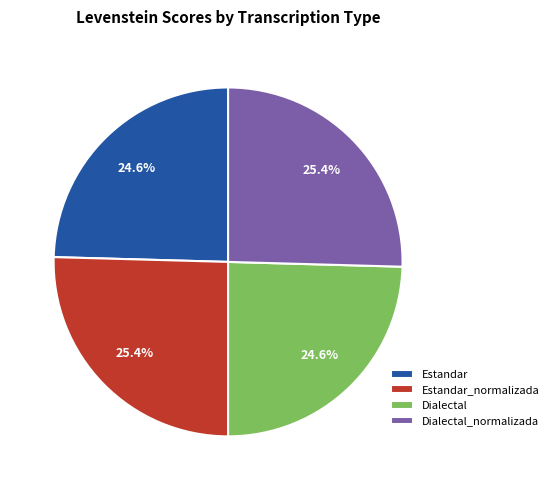

Is it true that Dialectal is 25% of the pie?

True